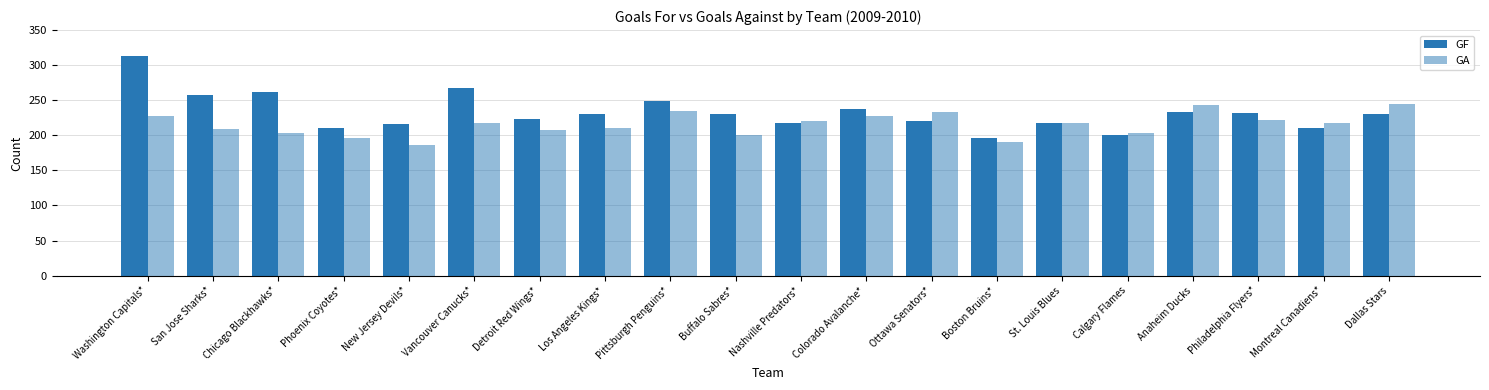

Which series has the largest total across all categories?

GF